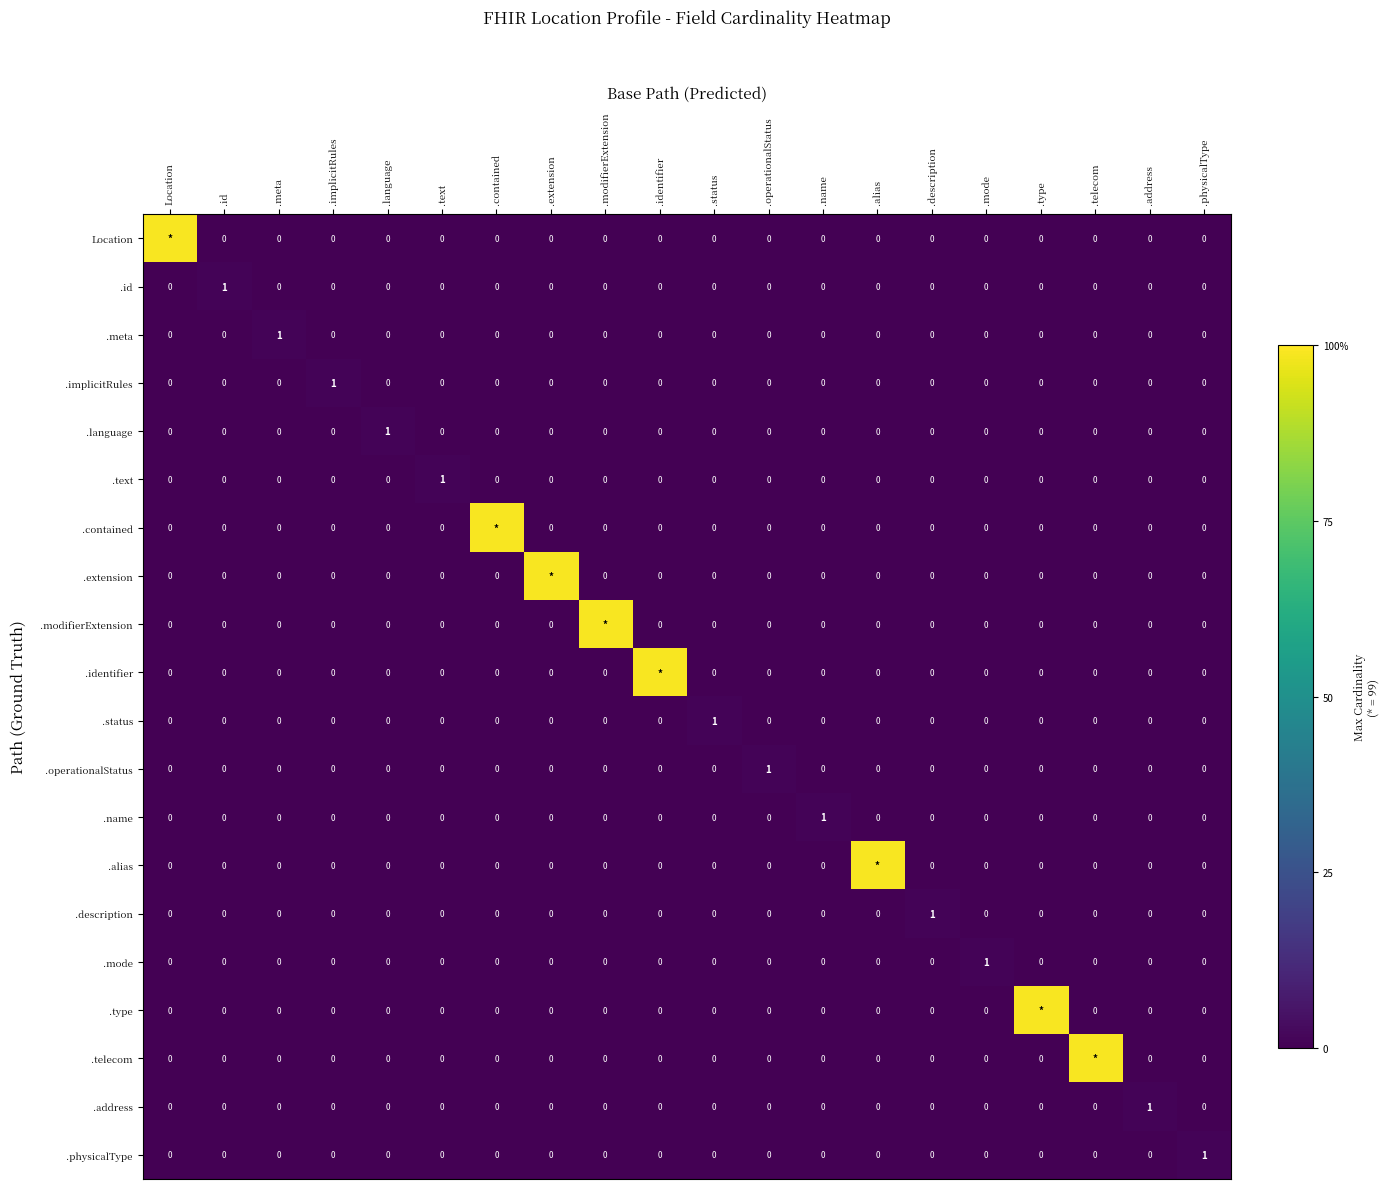

Between .status and .physicalType, which is larger?

.status